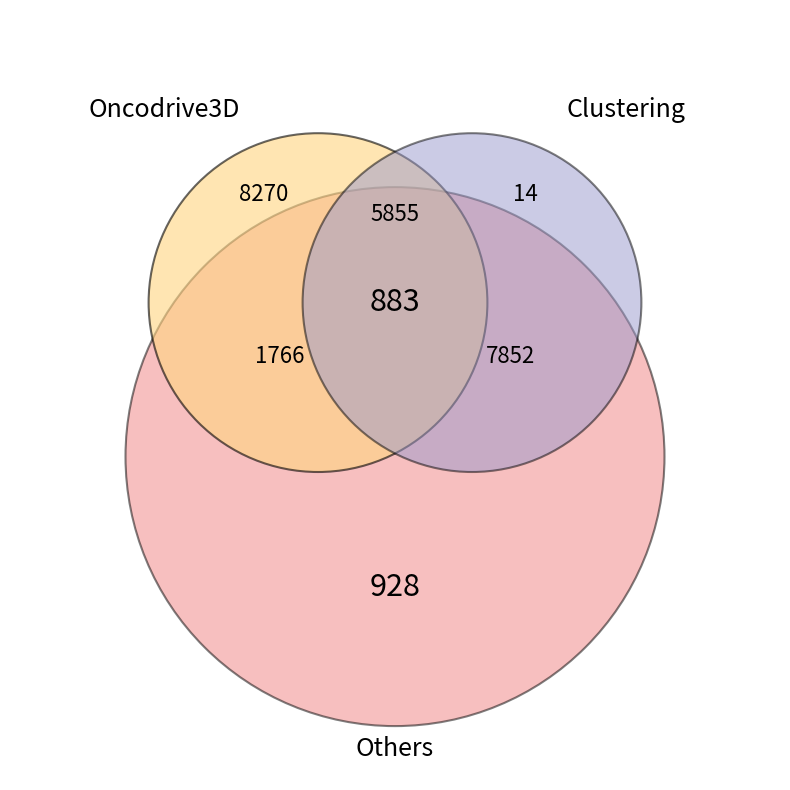

Does any single category account for the majority?

Yes